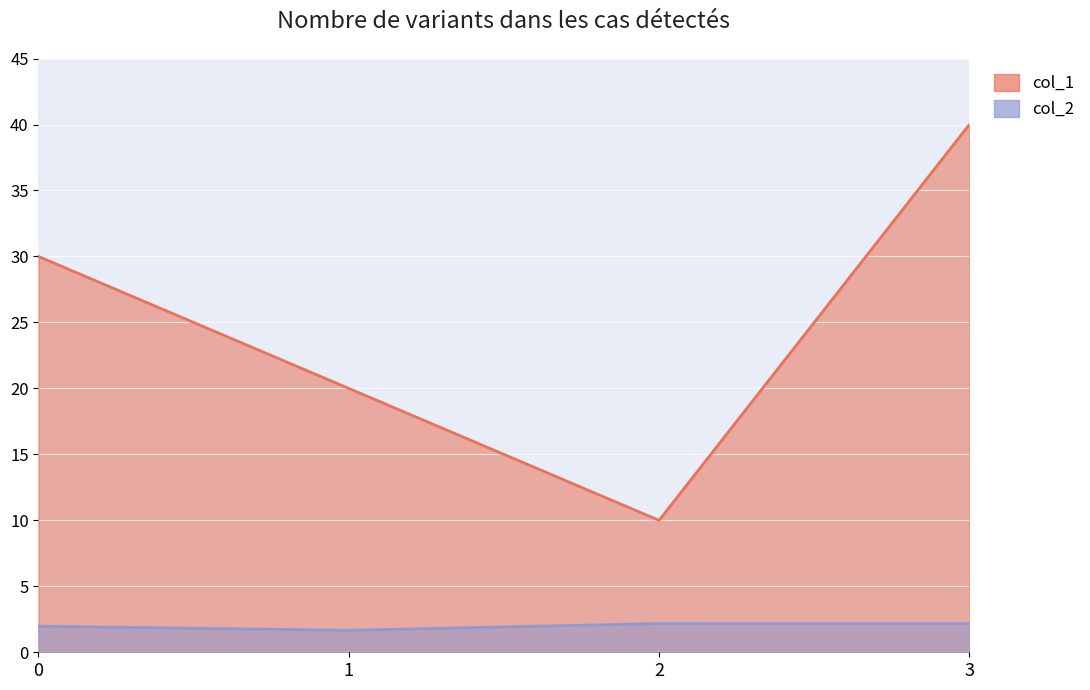

Does the chart display data point markers on the line(s)?

No